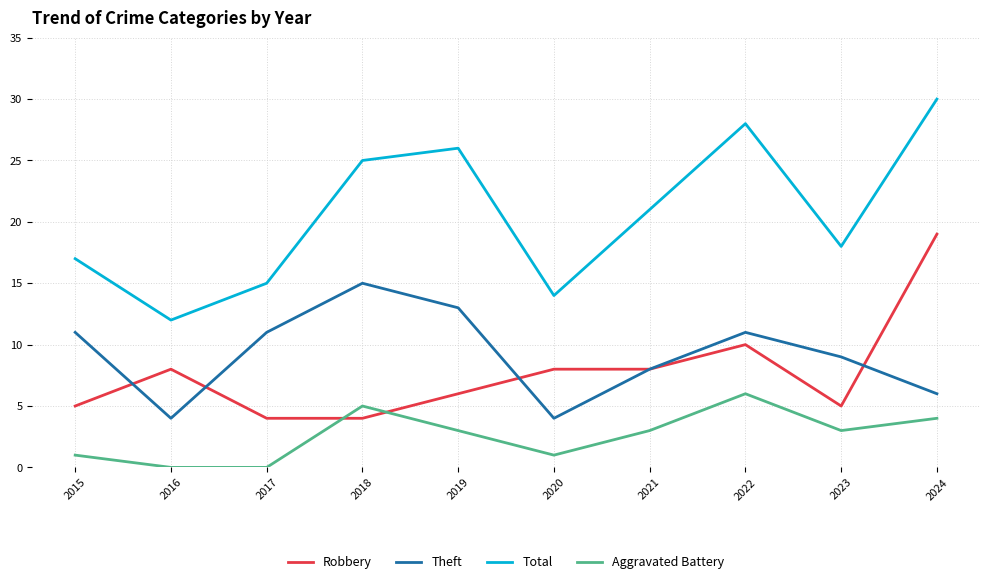

Which series has the largest total across all categories?

Total